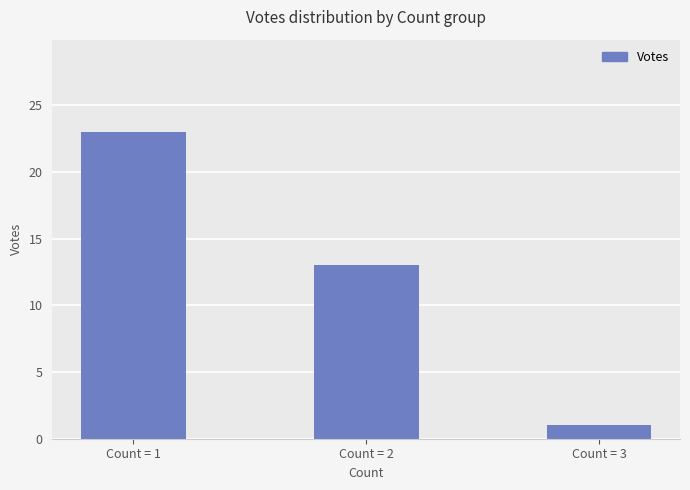

True or false: the data shows 14 at Count = 1.

False